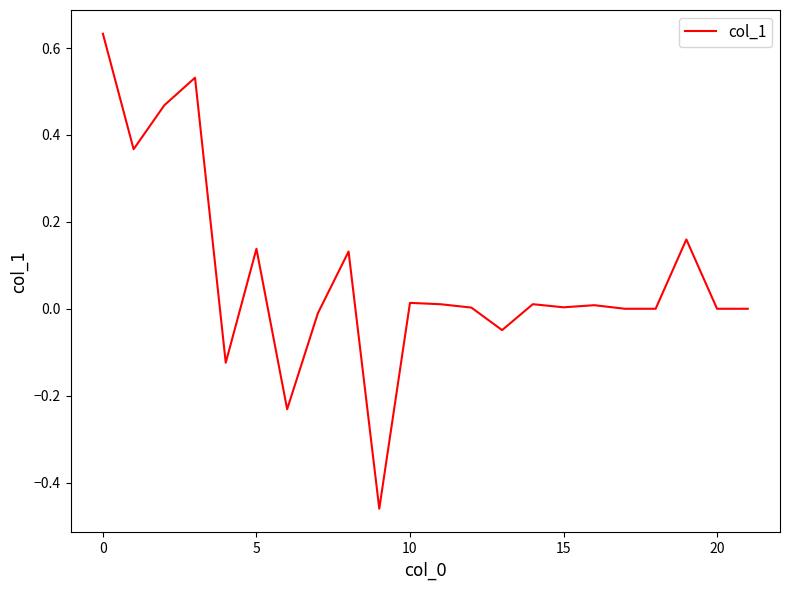

What is the difference between the maximum and minimum values?

1.1